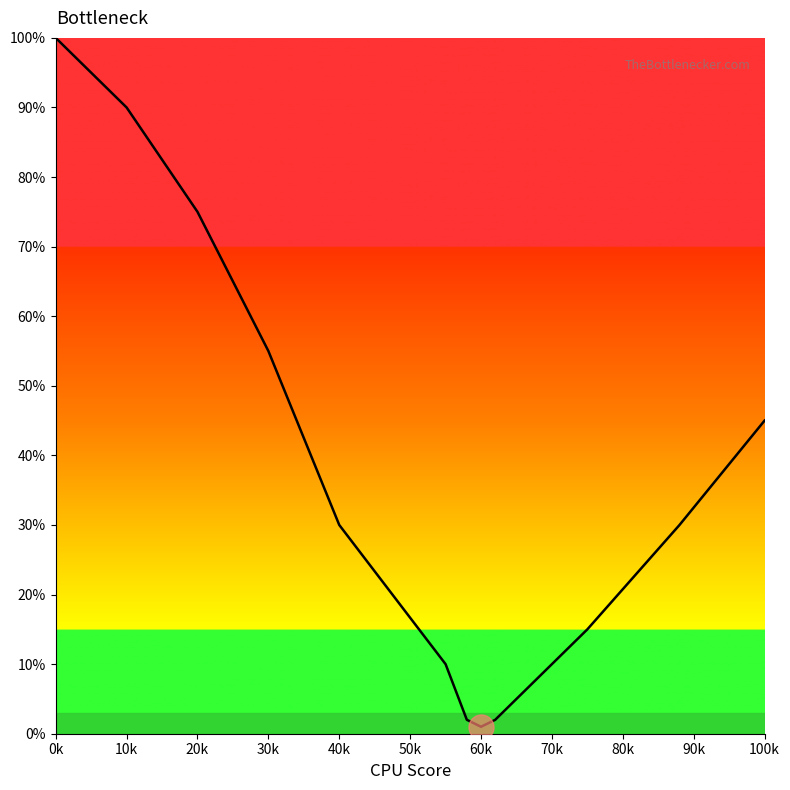

What is the greatest value displayed?

100